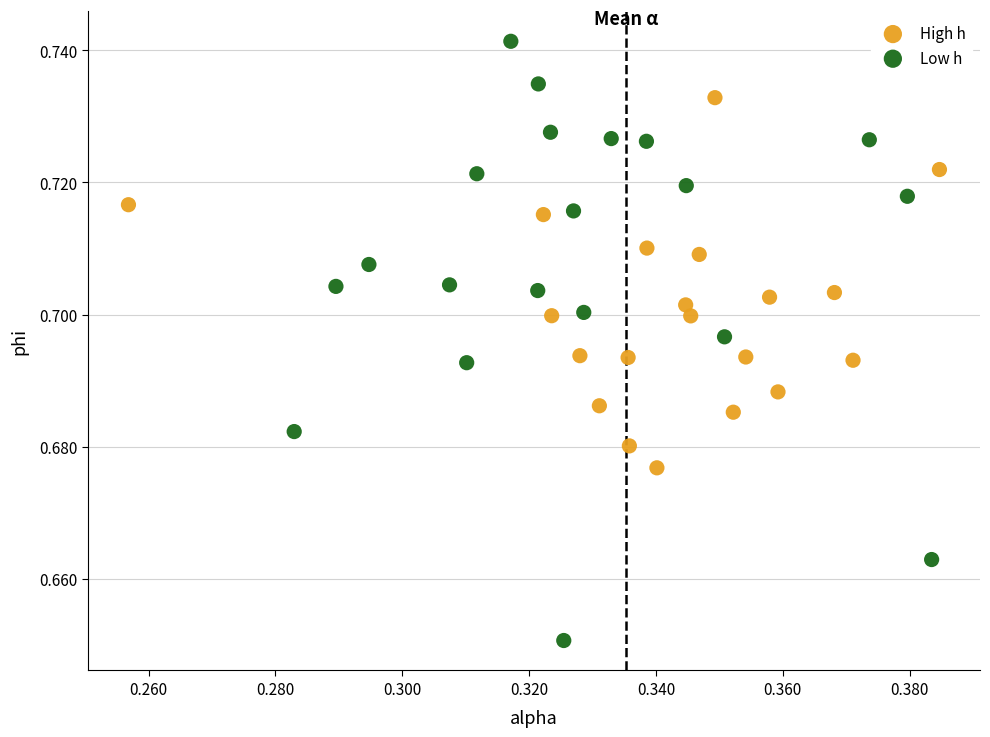

Which series contains the highest Y value?

Low h